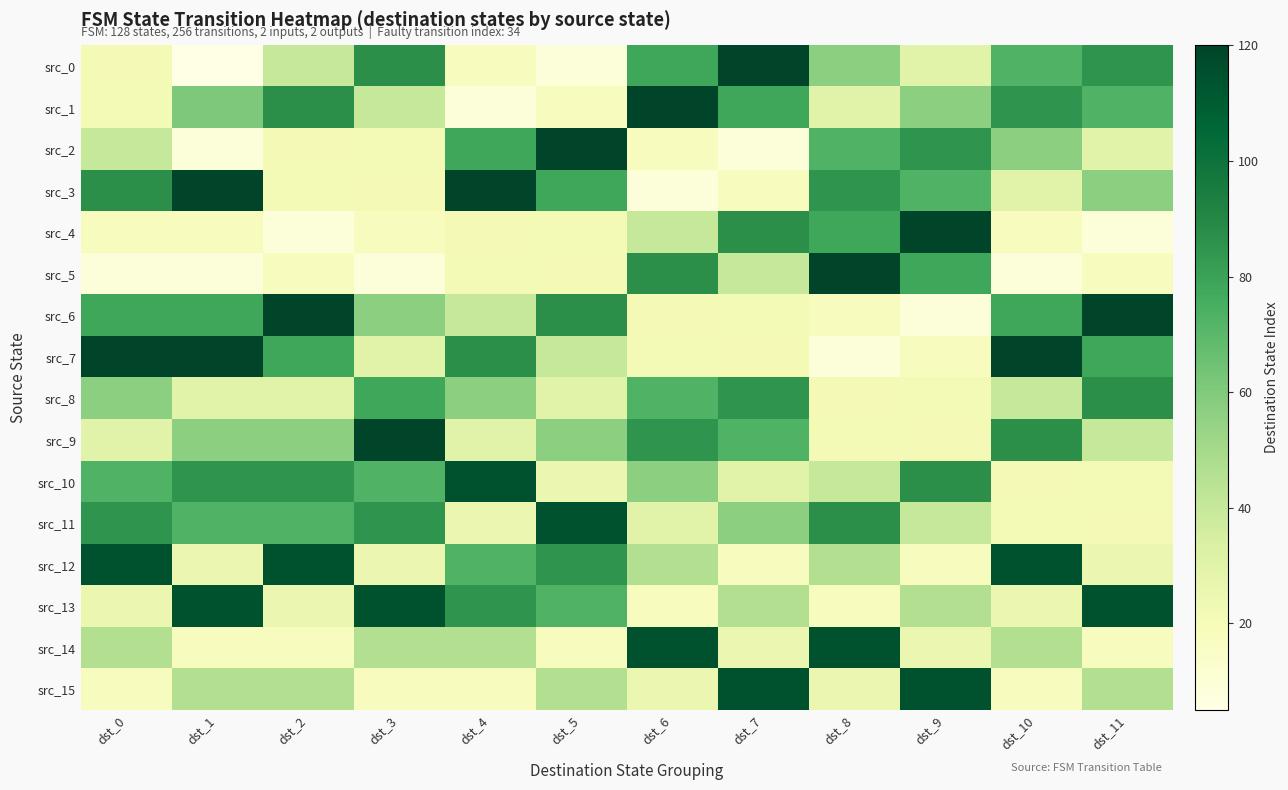

Reading left to right, what are all the values shown in this chart?

src_0: dst_0=21	dst_1=5	dst_2=40	dst_3=87	dst_4=18	dst_5=9	dst_6=78	dst_7=120	dst_8=57	dst_9=30	dst_10=73	dst_11=85
src_1: dst_0=22	dst_1=61	dst_2=87	dst_3=40	dst_4=9	dst_5=18	dst_6=120	dst_7=78	dst_8=30	dst_9=57	dst_10=85	dst_11=73
src_2: dst_0=40	dst_1=9	dst_2=21	dst_3=22	dst_4=78	dst_5=120	dst_6=18	dst_7=9	dst_8=73	dst_9=85	dst_10=57	dst_11=30
src_3: dst_0=87	dst_1=120	dst_2=22	dst_3=21	dst_4=120	dst_5=78	dst_6=9	dst_7=18	dst_8=85	dst_9=73	dst_10=30	dst_11=57
src_4: dst_0=18	dst_1=18	dst_2=9	dst_3=18	dst_4=21	dst_5=22	dst_6=40	dst_7=87	dst_8=78	dst_9=120	dst_10=18	dst_11=9
src_5: dst_0=9	dst_1=9	dst_2=18	dst_3=9	dst_4=22	dst_5=21	dst_6=87	dst_7=40	dst_8=120	dst_9=78	dst_10=9	dst_11=18
src_6: dst_0=78	dst_1=78	dst_2=120	dst_3=57	dst_4=40	dst_5=87	dst_6=21	dst_7=22	dst_8=18	dst_9=9	dst_10=78	dst_11=120
src_7: dst_0=120	dst_1=120	dst_2=78	dst_3=30	dst_4=87	dst_5=40	dst_6=22	dst_7=21	dst_8=9	dst_9=18	dst_10=120	dst_11=78
src_8: dst_0=57	dst_1=30	dst_2=30	dst_3=78	dst_4=57	dst_5=30	dst_6=73	dst_7=85	dst_8=21	dst_9=22	dst_10=40	dst_11=87
src_9: dst_0=30	dst_1=57	dst_2=57	dst_3=120	dst_4=30	dst_5=57	dst_6=85	dst_7=73	dst_8=22	dst_9=21	dst_10=87	dst_11=40
src_10: dst_0=73	dst_1=85	dst_2=85	dst_3=73	dst_4=115	dst_5=25	dst_6=57	dst_7=30	dst_8=40	dst_9=87	dst_10=21	dst_11=22
src_11: dst_0=85	dst_1=73	dst_2=73	dst_3=85	dst_4=25	dst_5=115	dst_6=30	dst_7=57	dst_8=87	dst_9=40	dst_10=22	dst_11=21
src_12: dst_0=115	dst_1=25	dst_2=115	dst_3=25	dst_4=73	dst_5=85	dst_6=46	dst_7=18	dst_8=46	dst_9=18	dst_10=115	dst_11=25
src_13: dst_0=25	dst_1=115	dst_2=25	dst_3=115	dst_4=85	dst_5=73	dst_6=18	dst_7=46	dst_8=18	dst_9=46	dst_10=25	dst_11=115
src_14: dst_0=46	dst_1=18	dst_2=18	dst_3=46	dst_4=46	dst_5=18	dst_6=115	dst_7=25	dst_8=115	dst_9=25	dst_10=46	dst_11=18
src_15: dst_0=18	dst_1=46	dst_2=46	dst_3=18	dst_4=18	dst_5=46	dst_6=25	dst_7=115	dst_8=25	dst_9=115	dst_10=18	dst_11=46